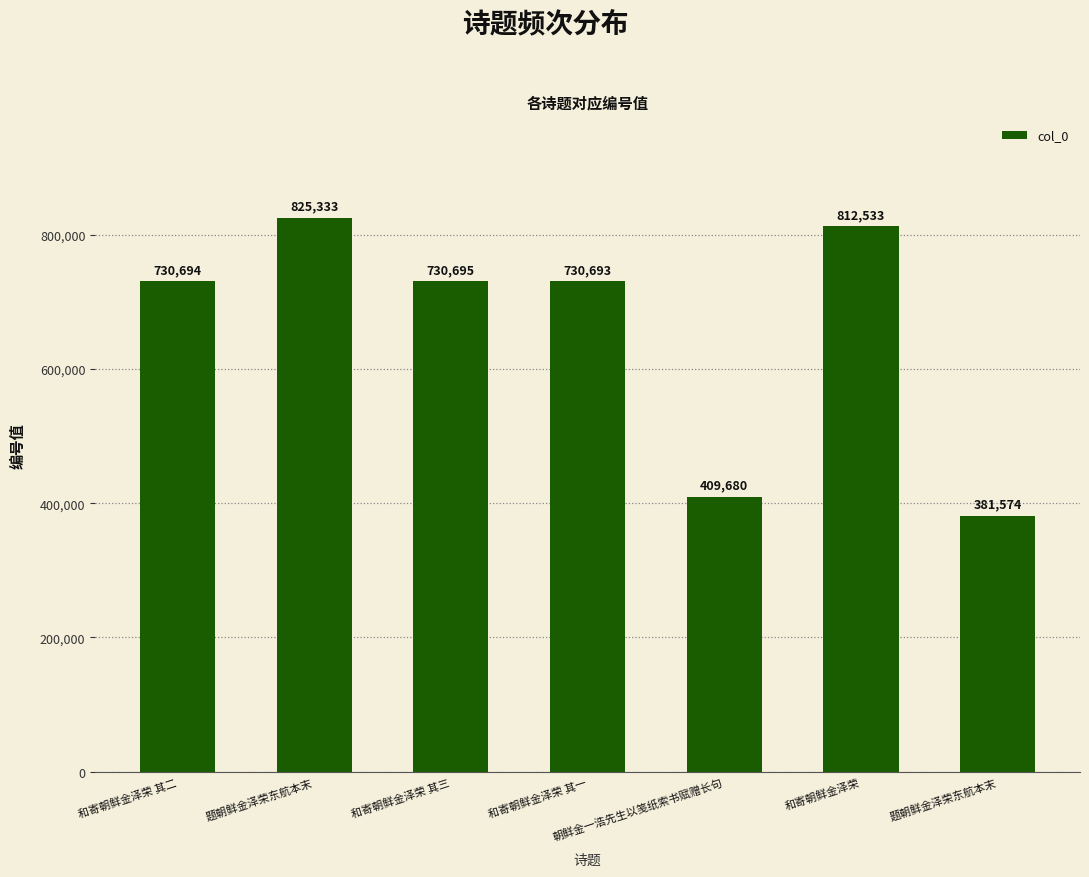

How many series are shown in this chart?

1